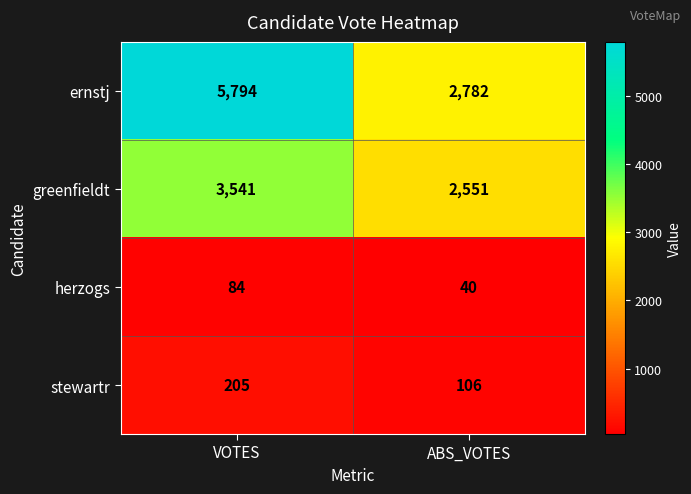

What is the smallest value displayed?

40